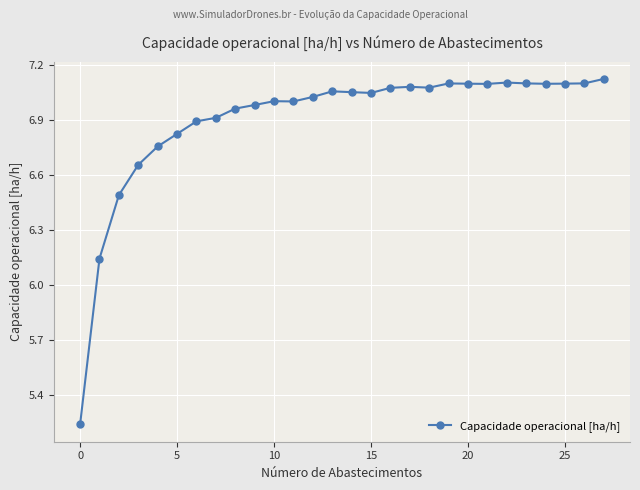

What is the difference between the maximum and minimum values?

1.9